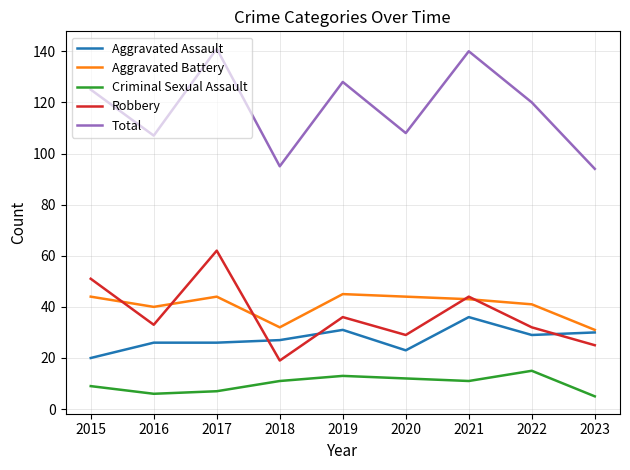

Reading right to left, extract all data points from this chart.

Aggravated Assault: 2023=30	2022=29	2021=36	2020=23	2019=31	2018=27	2017=26	2016=26	2015=20
Aggravated Battery: 2023=31	2022=41	2021=43	2020=44	2019=45	2018=32	2017=44	2016=40	2015=44
Criminal Sexual Assault: 2023=5	2022=15	2021=11	2020=12	2019=13	2018=11	2017=7	2016=6	2015=9
Robbery: 2023=25	2022=32	2021=44	2020=29	2019=36	2018=19	2017=62	2016=33	2015=51
Total: 2023=94	2022=120	2021=140	2020=108	2019=128	2018=95	2017=141	2016=107	2015=125